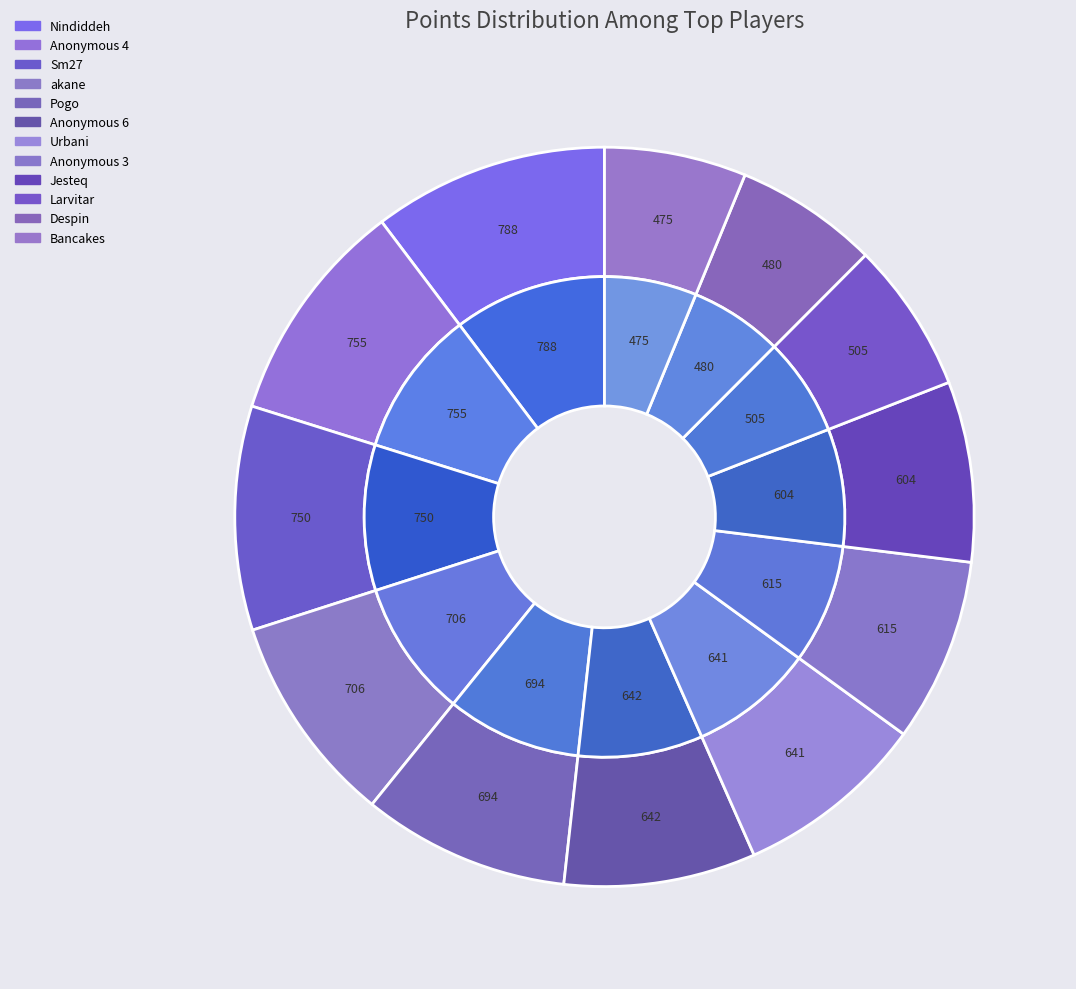

What is the ratio of the value at Larvitar to the value at Jesteq?

0.8